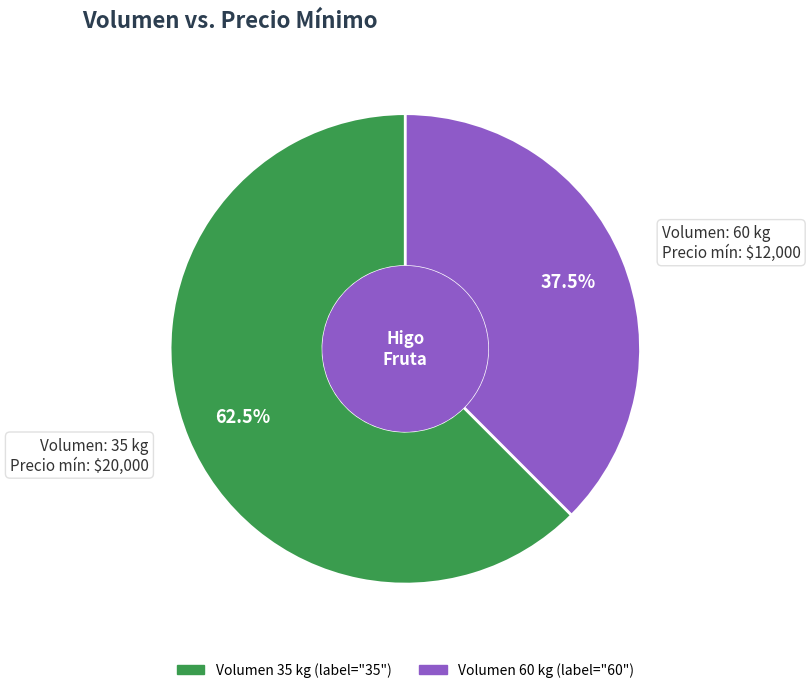

Is there a majority slice in this chart?

Yes